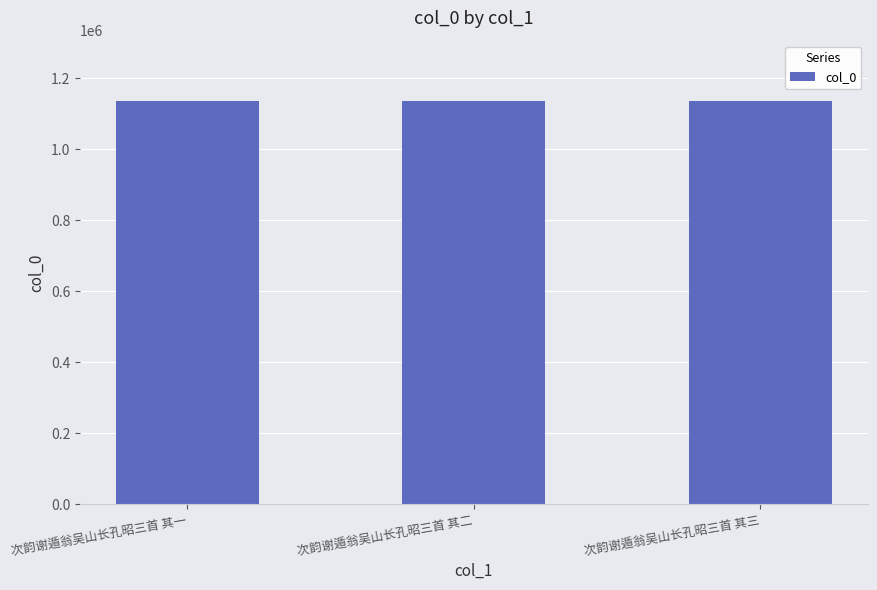

What is the difference between the maximum and second lowest values?

1